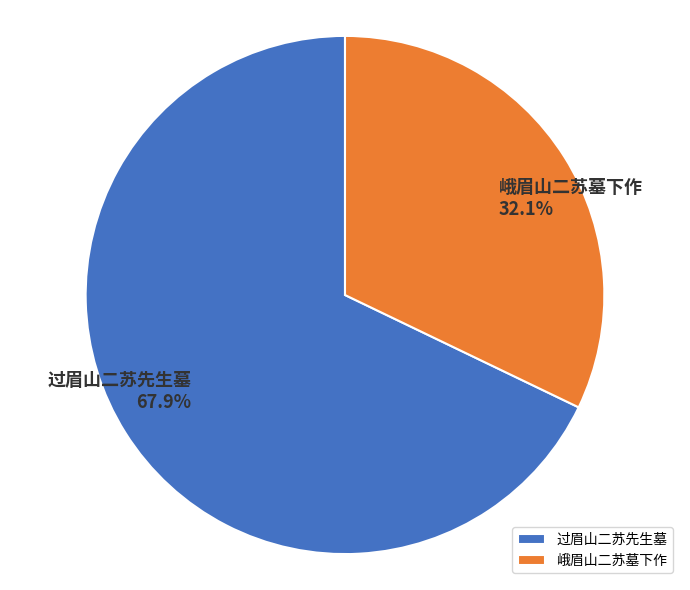

How many slices are in this pie chart?

2